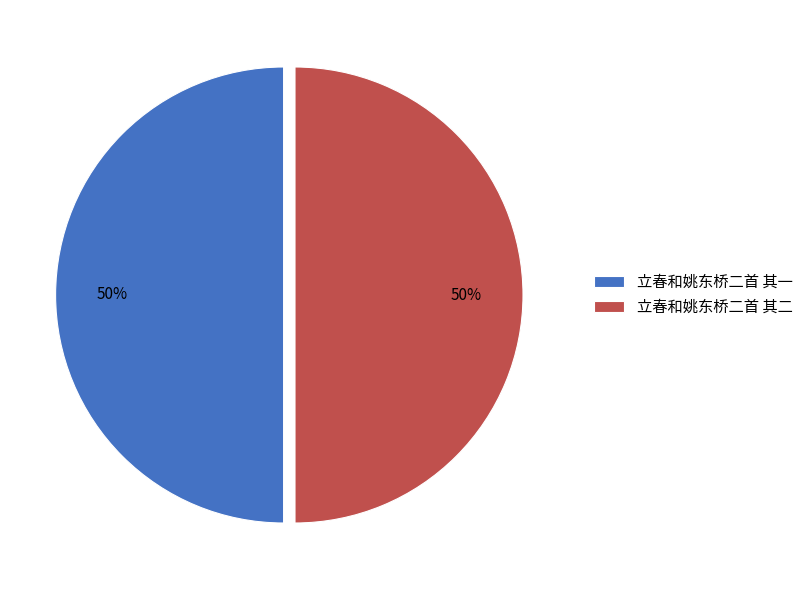

What is the ratio of the value at 立春和姚东桥二首 其二 to the value at 立春和姚东桥二首 其一?

1.0